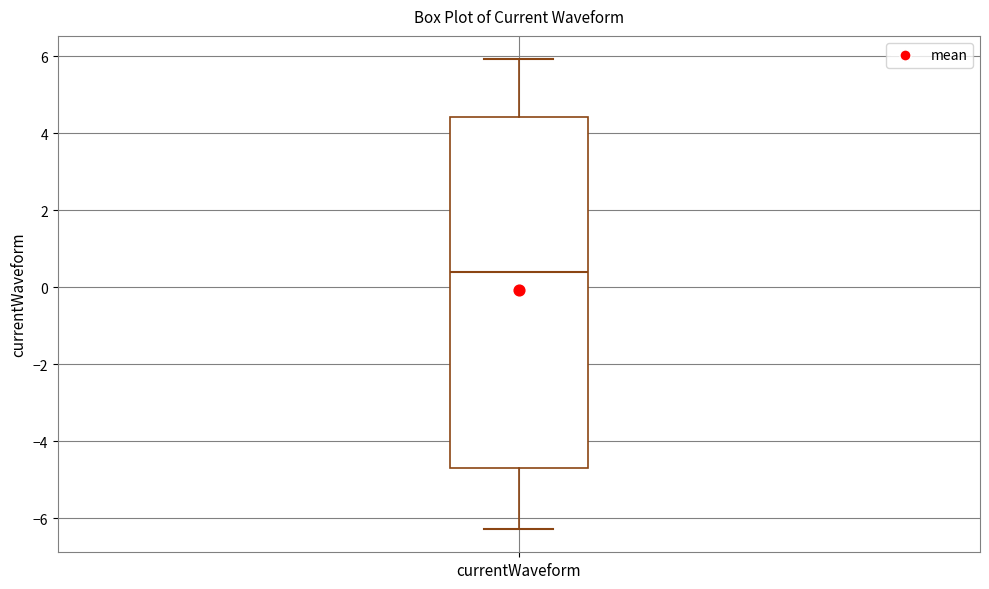

Transcribe this box plot: give where the median line is, the range the box spans, and where the two whiskers end, as read against the y-axis. The values are not printed on the chart, so give them approximately, as read against the axis.

median 0.4, box -4.6 to 4.4, whiskers -6.2 to 6.0